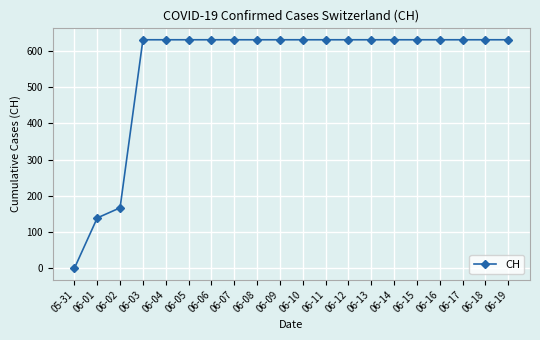

True or false: the data shows 414 at 06-19.

False